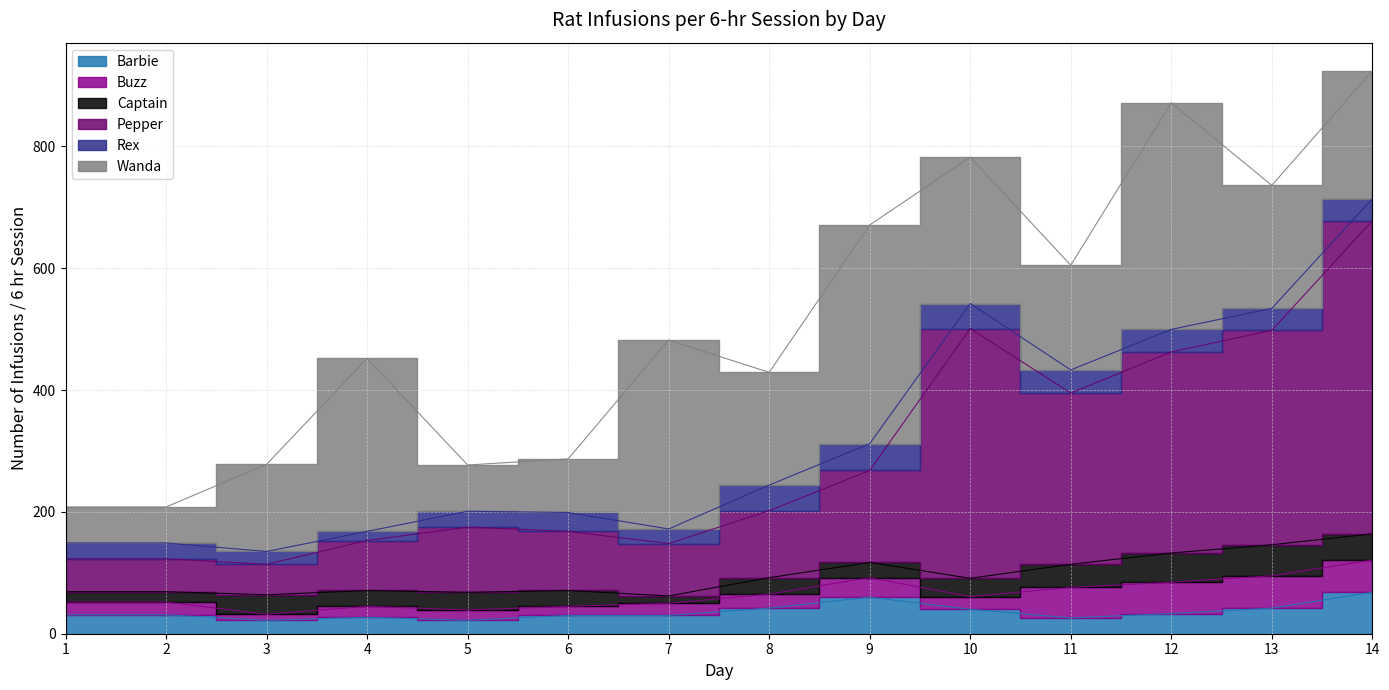

List the labels in order of Barbie value, largest first.

14, 9, 8, 13, 10, 12, 1, 2, 6, 7, 4, 11, 3, 5